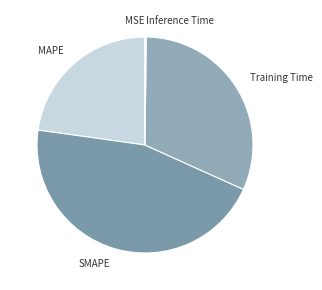

What is the ratio of the value at SMAPE to the value at MAPE?

2.0